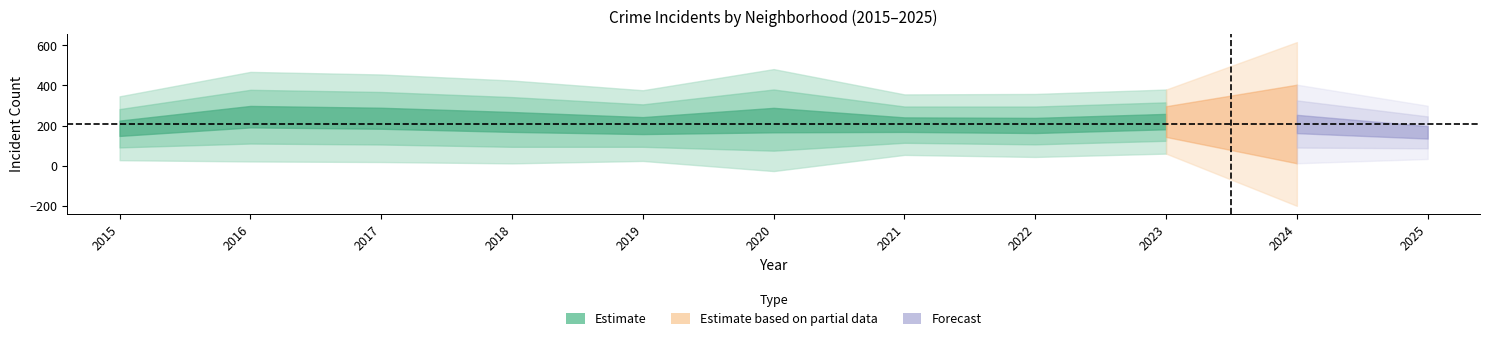

What is the spread (max minus min) of values at 2015?

175